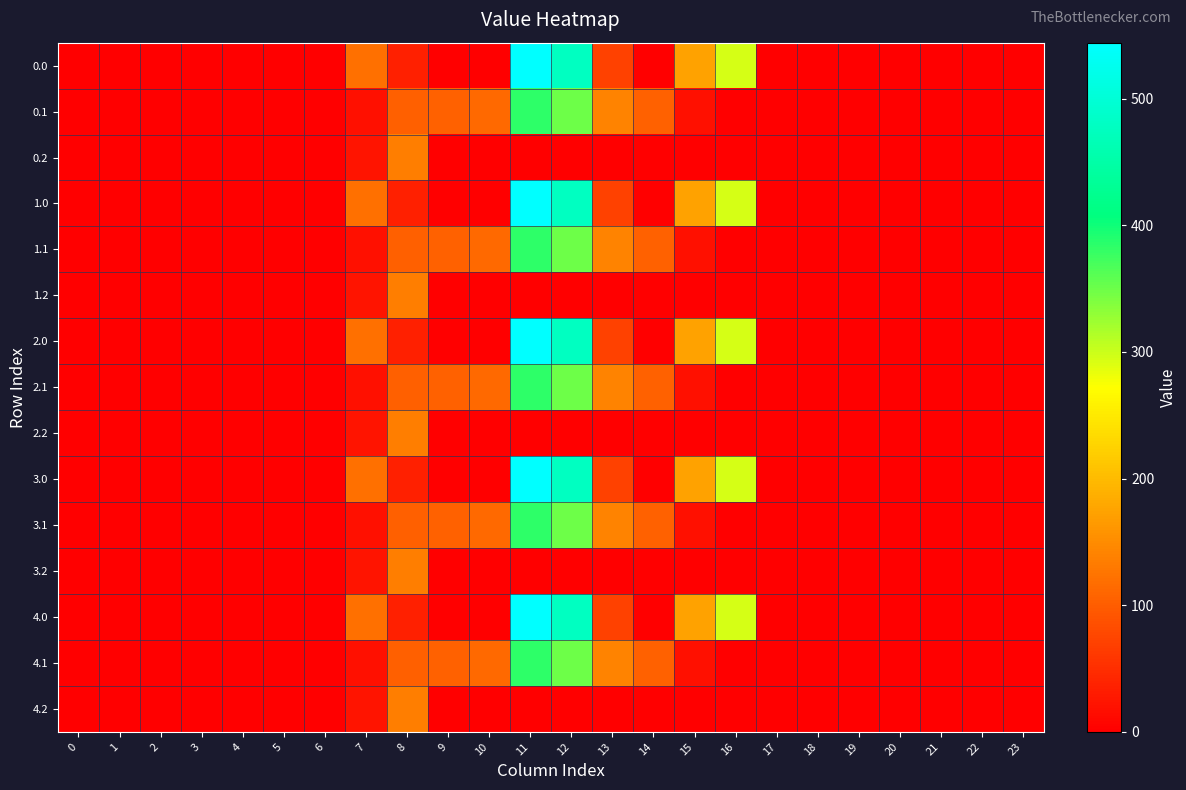

Reading left to right, transcribe all the data shown in this chart.

0.0: 0=0.0	1=0.0	2=0.0	3=0.0	4=0.0	5=0.0	6=0.0	7=120.6	8=35.0	9=0.0	10=0.0	11=544.3	12=477.2	13=70.2	14=0.3	15=172.8	16=294.5	17=0.0	18=0.0	19=0.0	20=0.0	21=0.0	22=0.0	23=0.0
0.1: 0=0.0	1=0.0	2=0.0	3=0.0	4=0.0	5=0.0	6=0.0	7=17.7	8=102.3	9=104.8	10=114.0	11=384.7	12=350.8	13=141.2	14=105.5	15=17.3	16=0.0	17=0.0	18=0.0	19=0.0	20=0.0	21=0.0	22=0.0	23=0.0
0.2: 0=0.0	1=0.0	2=0.0	3=0.0	4=0.0	5=0.0	6=0.0	7=22.3	8=134.2	9=0.0	10=0.0	11=0.0	12=0.0	13=0.0	14=0.0	15=0.0	16=0.0	17=0.0	18=0.0	19=0.0	20=0.0	21=0.0	22=0.0	23=0.0
1.0: 0=0.0	1=0.0	2=0.0	3=0.0	4=0.0	5=0.0	6=0.0	7=120.6	8=35.0	9=0.0	10=0.0	11=544.3	12=477.2	13=70.2	14=0.3	15=172.8	16=294.5	17=0.0	18=0.0	19=0.0	20=0.0	21=0.0	22=0.0	23=0.0
1.1: 0=0.0	1=0.0	2=0.0	3=0.0	4=0.0	5=0.0	6=0.0	7=17.7	8=102.3	9=104.8	10=114.0	11=384.7	12=350.8	13=141.2	14=105.5	15=17.3	16=0.0	17=0.0	18=0.0	19=0.0	20=0.0	21=0.0	22=0.0	23=0.0
1.2: 0=0.0	1=0.0	2=0.0	3=0.0	4=0.0	5=0.0	6=0.0	7=22.3	8=134.2	9=0.0	10=0.0	11=0.0	12=0.0	13=0.0	14=0.0	15=0.0	16=0.0	17=0.0	18=0.0	19=0.0	20=0.0	21=0.0	22=0.0	23=0.0
2.0: 0=0.0	1=0.0	2=0.0	3=0.0	4=0.0	5=0.0	6=0.0	7=120.6	8=35.0	9=0.0	10=0.0	11=544.3	12=477.2	13=70.2	14=0.3	15=172.8	16=294.5	17=0.0	18=0.0	19=0.0	20=0.0	21=0.0	22=0.0	23=0.0
2.1: 0=0.0	1=0.0	2=0.0	3=0.0	4=0.0	5=0.0	6=0.0	7=17.7	8=102.3	9=104.8	10=114.0	11=384.7	12=350.8	13=141.2	14=105.5	15=17.3	16=0.0	17=0.0	18=0.0	19=0.0	20=0.0	21=0.0	22=0.0	23=0.0
2.2: 0=0.0	1=0.0	2=0.0	3=0.0	4=0.0	5=0.0	6=0.0	7=22.3	8=134.2	9=0.0	10=0.0	11=0.0	12=0.0	13=0.0	14=0.0	15=0.0	16=0.0	17=0.0	18=0.0	19=0.0	20=0.0	21=0.0	22=0.0	23=0.0
3.0: 0=0.0	1=0.0	2=0.0	3=0.0	4=0.0	5=0.0	6=0.0	7=120.6	8=35.0	9=0.0	10=0.0	11=544.3	12=477.2	13=70.2	14=0.3	15=172.8	16=294.5	17=0.0	18=0.0	19=0.0	20=0.0	21=0.0	22=0.0	23=0.0
3.1: 0=0.0	1=0.0	2=0.0	3=0.0	4=0.0	5=0.0	6=0.0	7=17.7	8=102.3	9=104.8	10=114.0	11=384.7	12=350.8	13=141.2	14=105.5	15=17.3	16=0.0	17=0.0	18=0.0	19=0.0	20=0.0	21=0.0	22=0.0	23=0.0
3.2: 0=0.0	1=0.0	2=0.0	3=0.0	4=0.0	5=0.0	6=0.0	7=22.3	8=134.2	9=0.0	10=0.0	11=0.0	12=0.0	13=0.0	14=0.0	15=0.0	16=0.0	17=0.0	18=0.0	19=0.0	20=0.0	21=0.0	22=0.0	23=0.0
4.0: 0=0.0	1=0.0	2=0.0	3=0.0	4=0.0	5=0.0	6=0.0	7=120.6	8=35.0	9=0.0	10=0.0	11=544.3	12=477.2	13=70.2	14=0.3	15=172.8	16=294.5	17=0.0	18=0.0	19=0.0	20=0.0	21=0.0	22=0.0	23=0.0
4.1: 0=0.0	1=0.0	2=0.0	3=0.0	4=0.0	5=0.0	6=0.0	7=17.7	8=102.3	9=104.8	10=114.0	11=384.7	12=350.8	13=141.2	14=105.5	15=17.3	16=0.0	17=0.0	18=0.0	19=0.0	20=0.0	21=0.0	22=0.0	23=0.0
4.2: 0=0.0	1=0.0	2=0.0	3=0.0	4=0.0	5=0.0	6=0.0	7=22.3	8=134.2	9=0.0	10=0.0	11=0.0	12=0.0	13=0.0	14=0.0	15=0.0	16=0.0	17=0.0	18=0.0	19=0.0	20=0.0	21=0.0	22=0.0	23=0.0